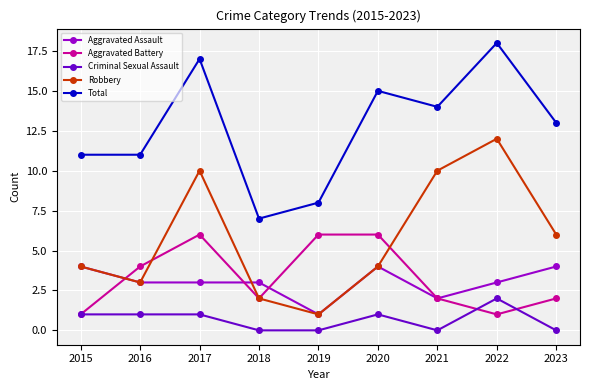

What is the greatest value displayed?

18